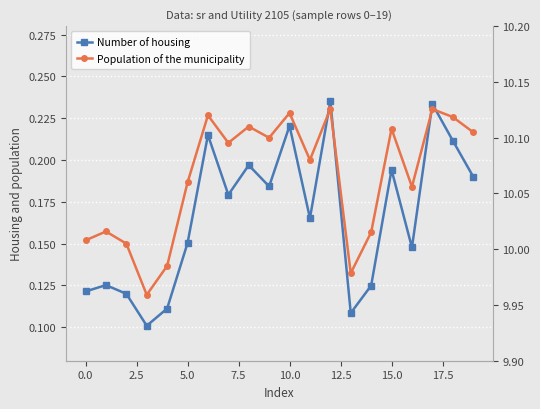

What is the highest value of the Population of the municipality series?

10.1